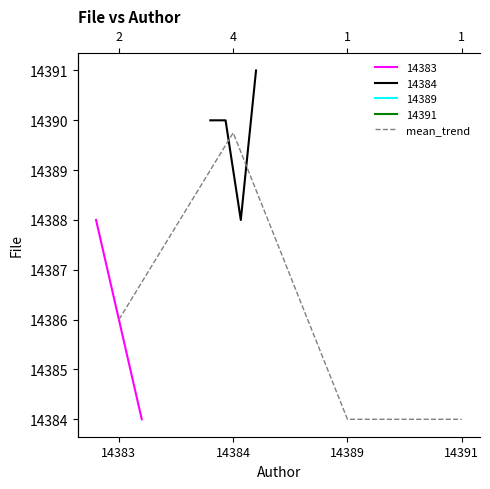

What is the smallest value displayed?

14384.0